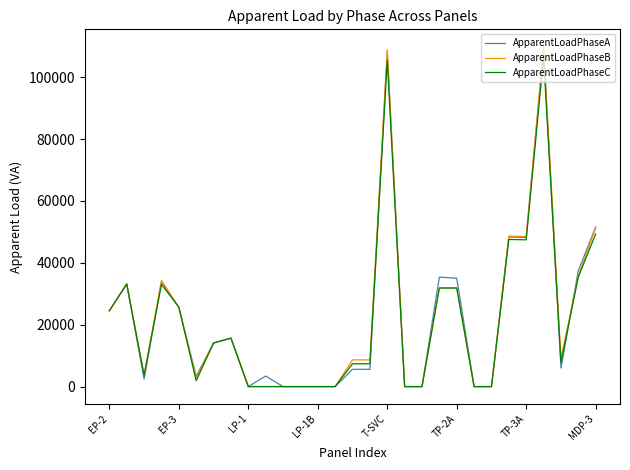

Which series has the widest spread of values?

ApparentLoadPhaseB